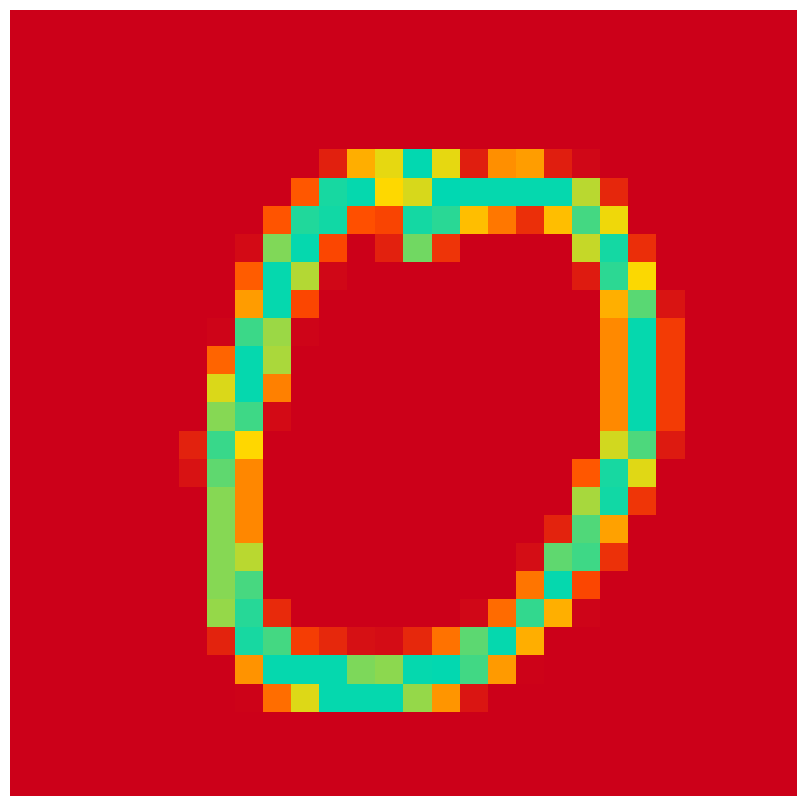

How many categories are shown in the chart?

28